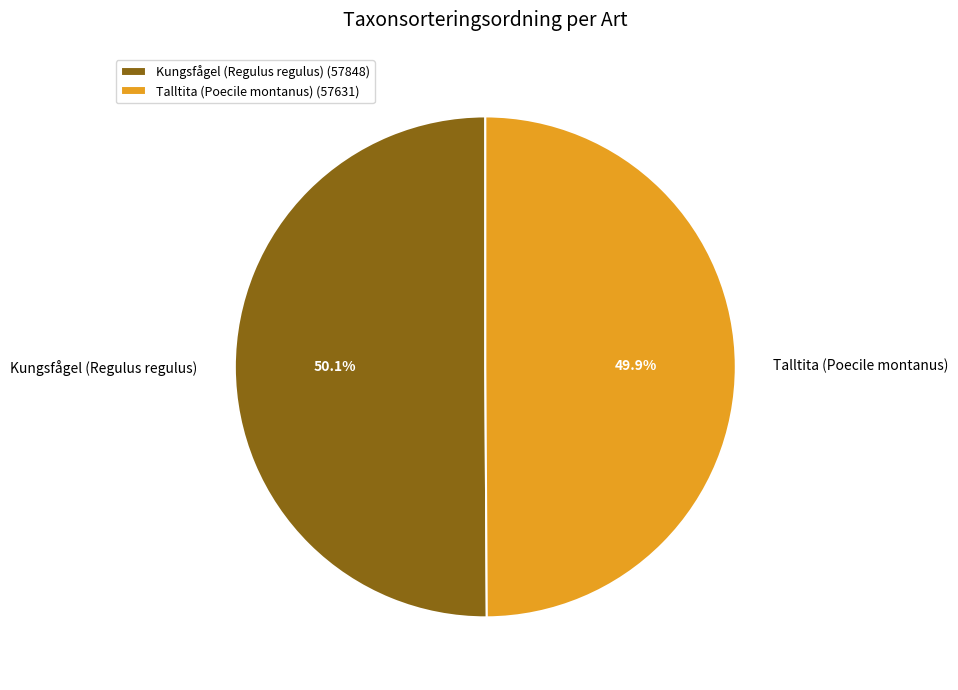

What percentage is NOT represented by Kungsfågel (Regulus regulus)?

49.9%